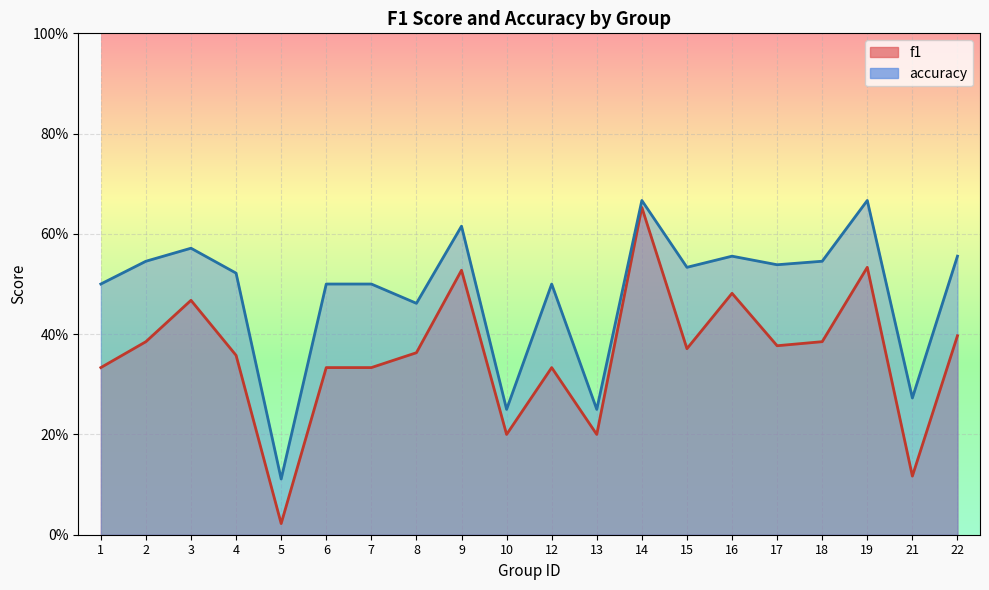

Rank the series by their average value, from lowest to highest.

f1, accuracy